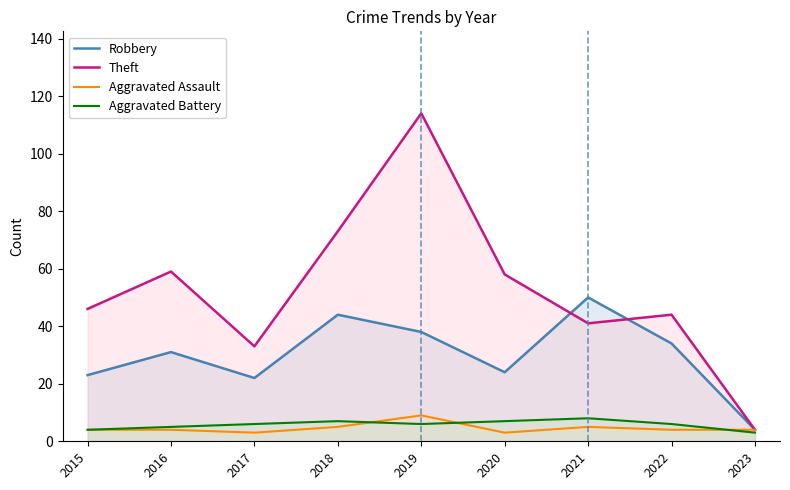

How many lines are shown in the chart?

4